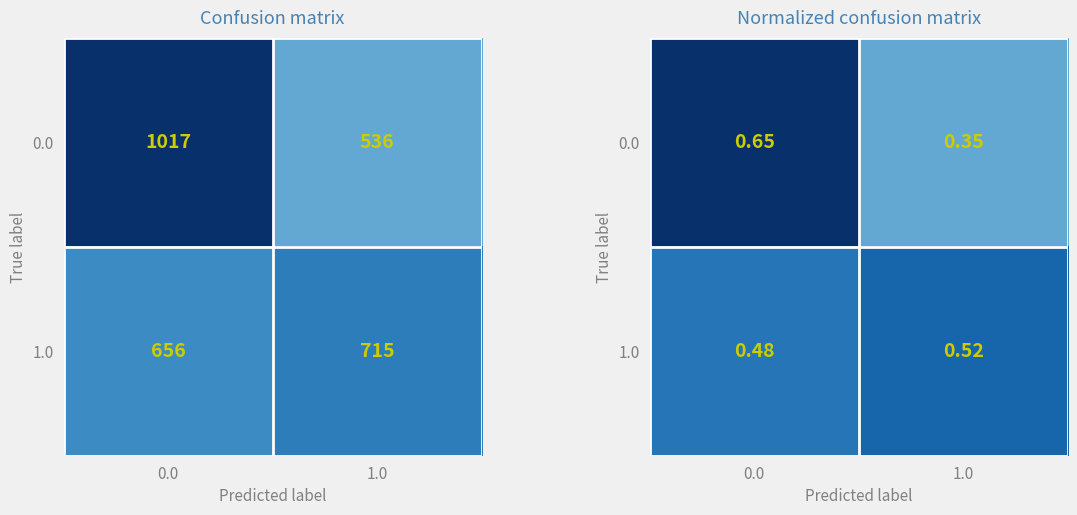

At how many categories does at least one series exceed 0?

2